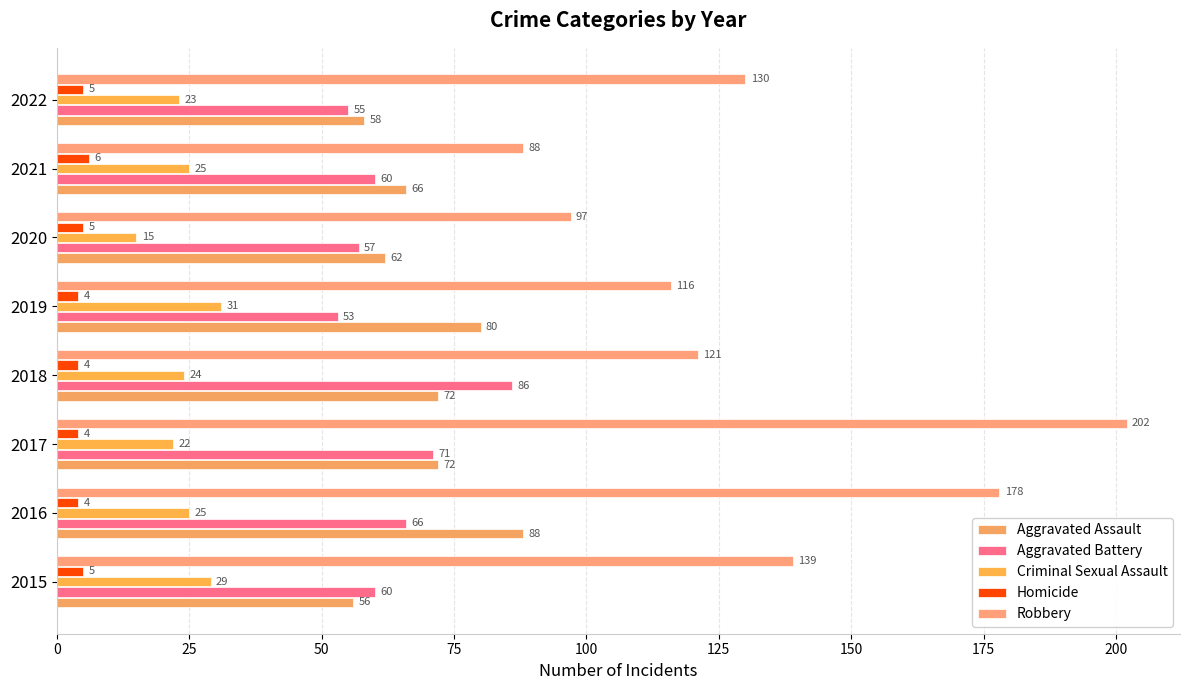

Count the number of categories in the chart.

8